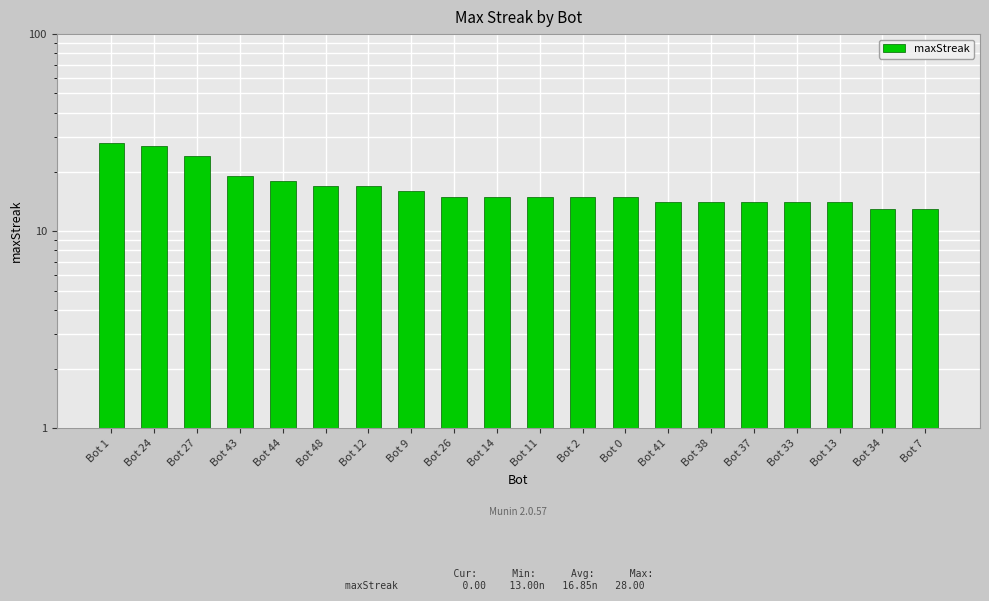

What is the difference between the maximum and minimum values?

15